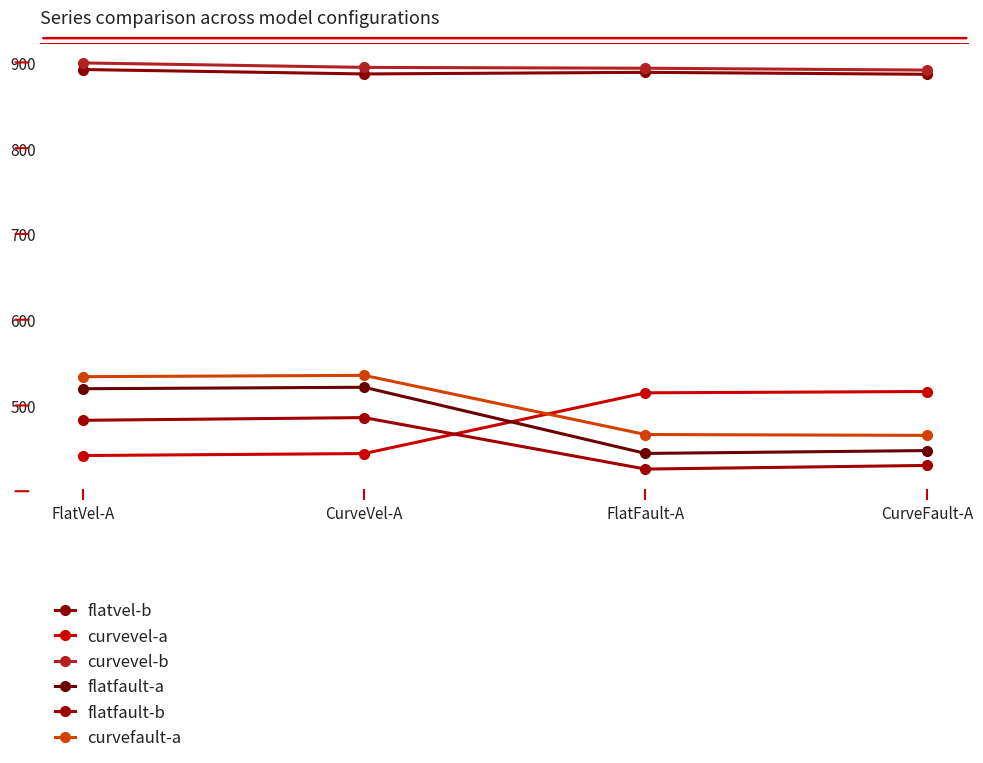

What is the sum of the curvevel-b values at CurveFault-A and CurveVel-A?

1785.3